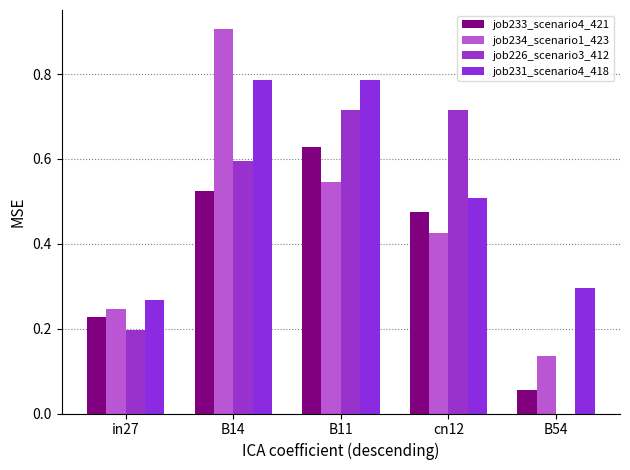

Where is job233_scenario4_421 nearest to the value 0?

B54